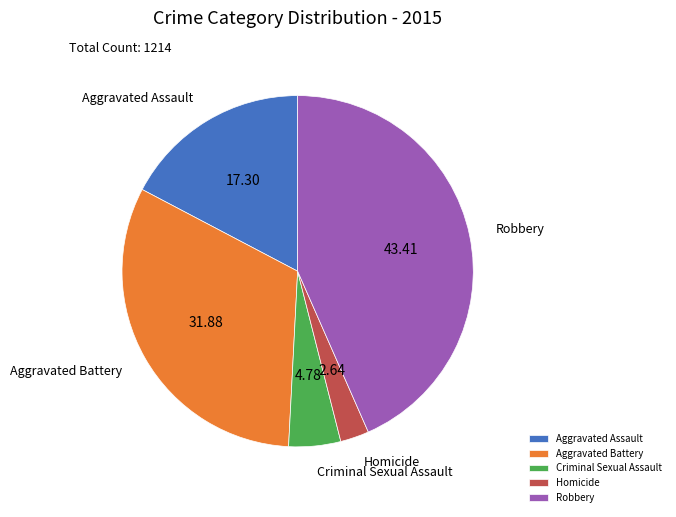

Do Aggravated Assault and Robbery together represent more than half of the pie?

Yes